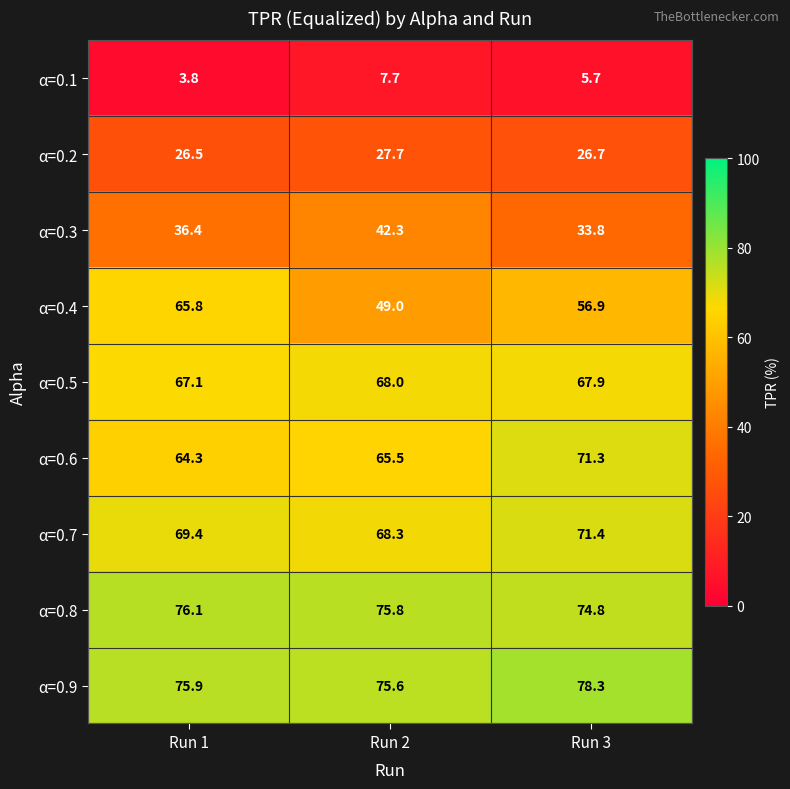

What is the difference between the α=0.8 values at Run 2 and Run 1?

0.3